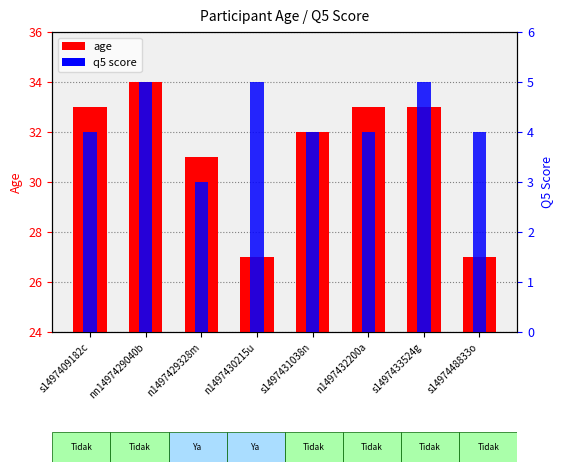

What is the label of the 6th bar from the right?

n1497429328m